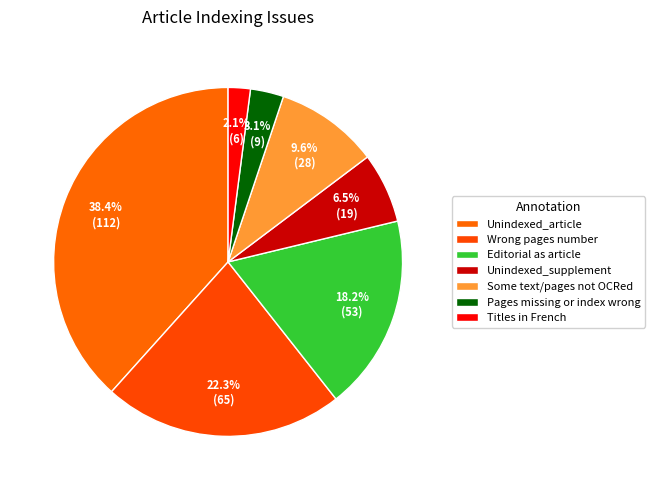

Is Editorial as article the majority of the pie?

No